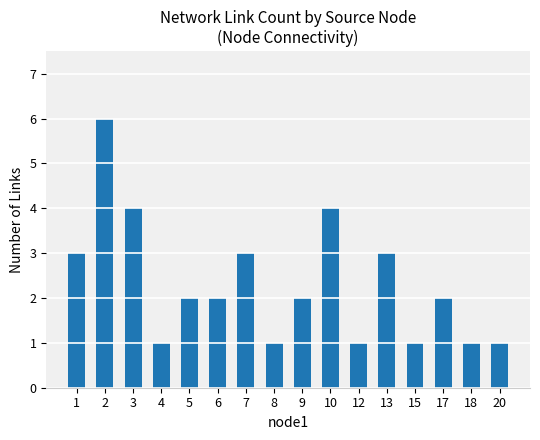

What is the sum of the values at 7 and 18?

4